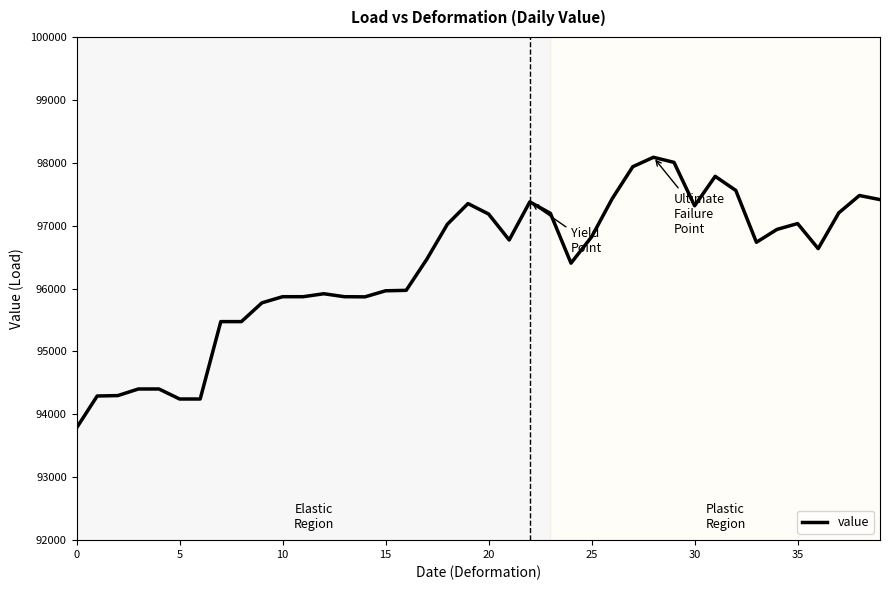

What is the greatest value displayed?

98086.8